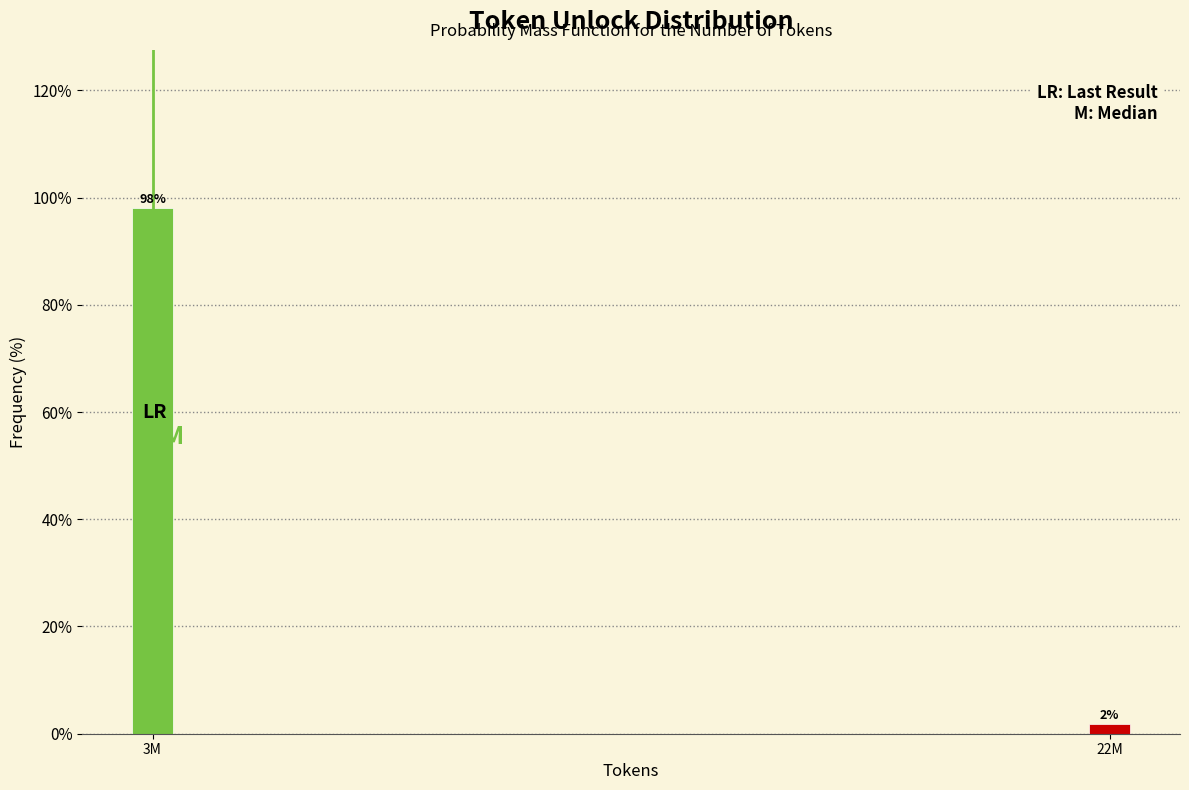

List the labels in order of value, smallest first.

22M, 3M